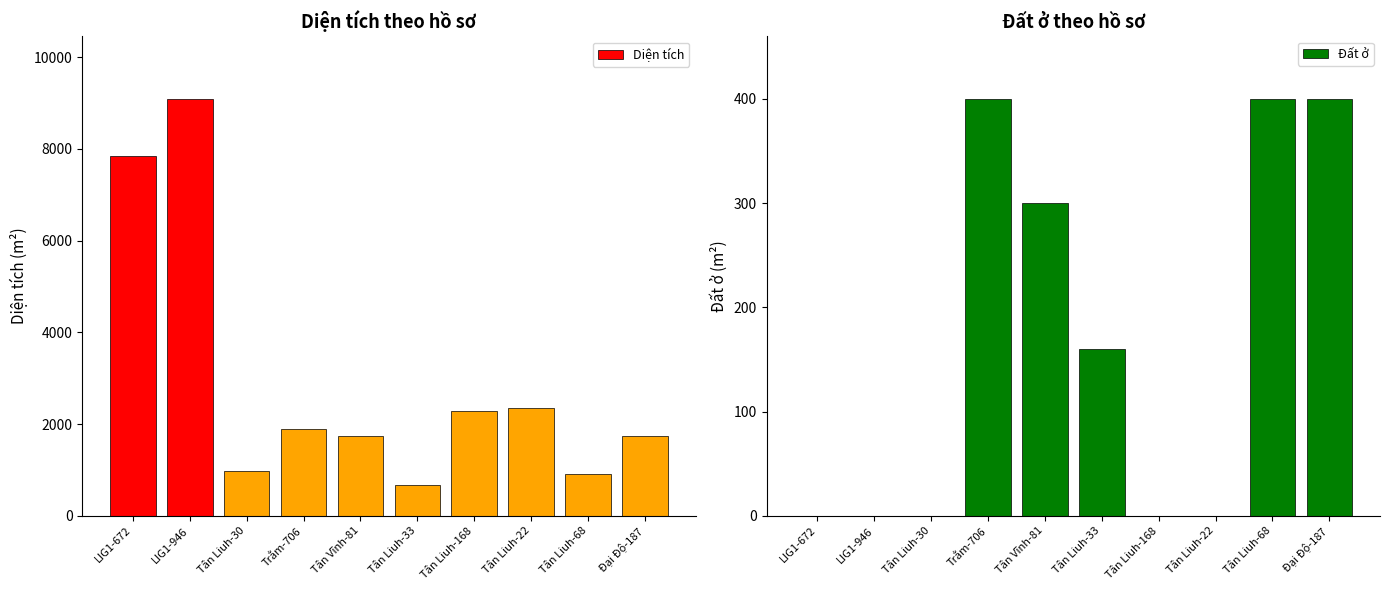

Which has a higher value, LIG1-946 or Tân Vĩnh-81?

LIG1-946